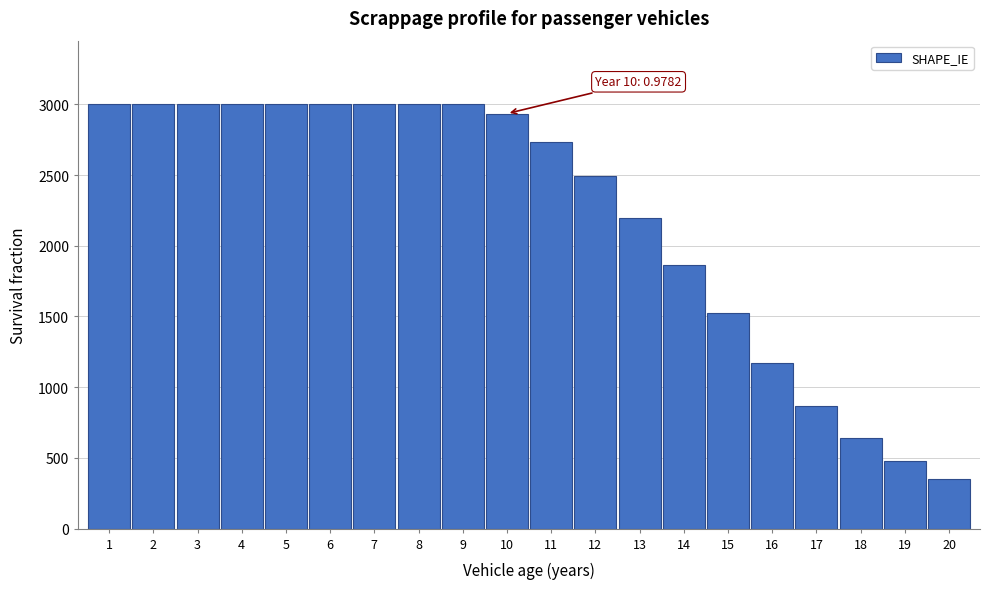

Reading left to right, extract all data points from this chart.

1=3000.0	2=3000.0	3=3000.0	4=3000.0	5=3000.0	6=3000.0	7=3000.0	8=3000.0	9=3000.0	10=2934.5	11=2736.3	12=2495.6	13=2195.7	14=1863.6	15=1522.6	16=1168.2	17=865.4	18=641.1	19=474.9	20=351.8